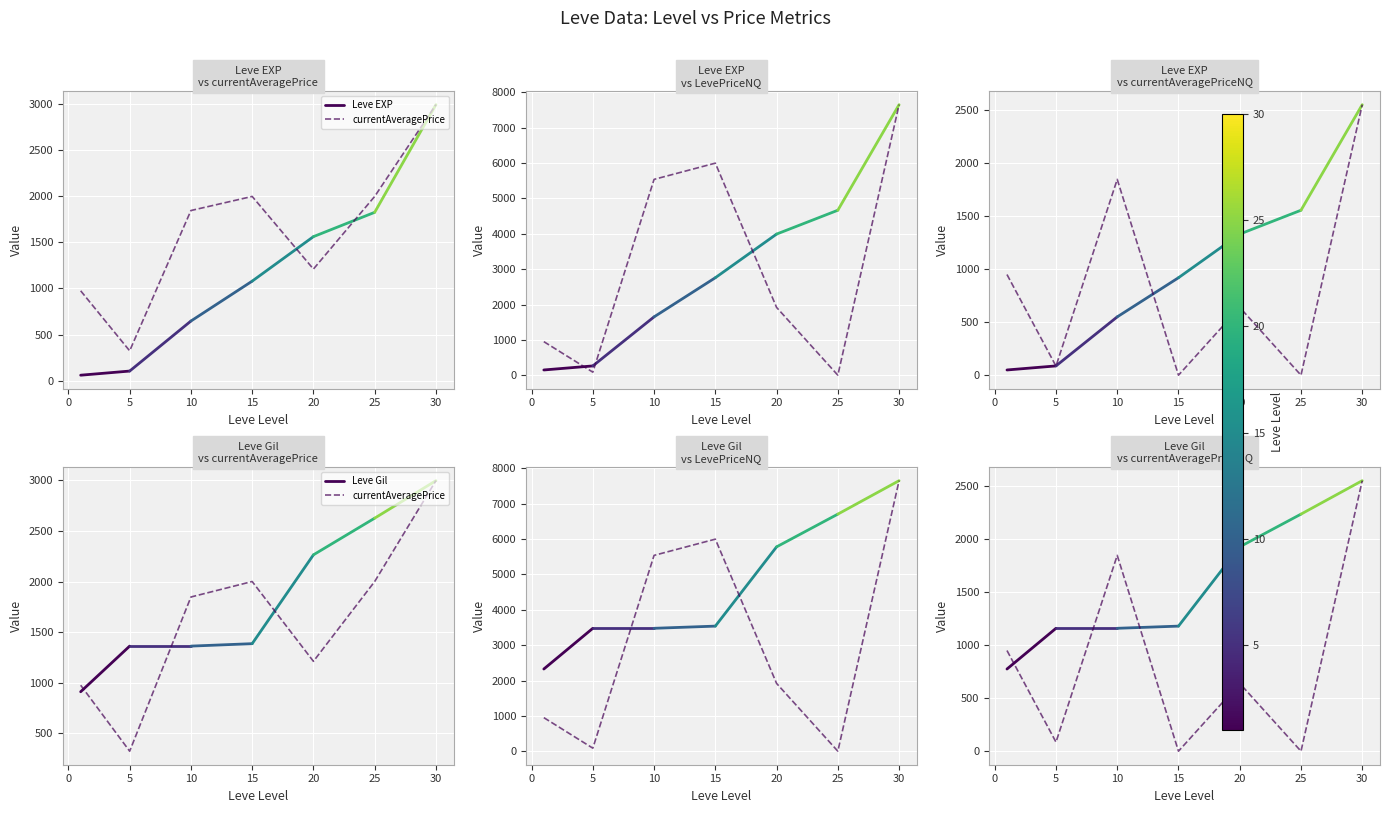

Between which two adjacent categories do currentAveragePrice and LevePriceNQ first intersect?

5 and 10